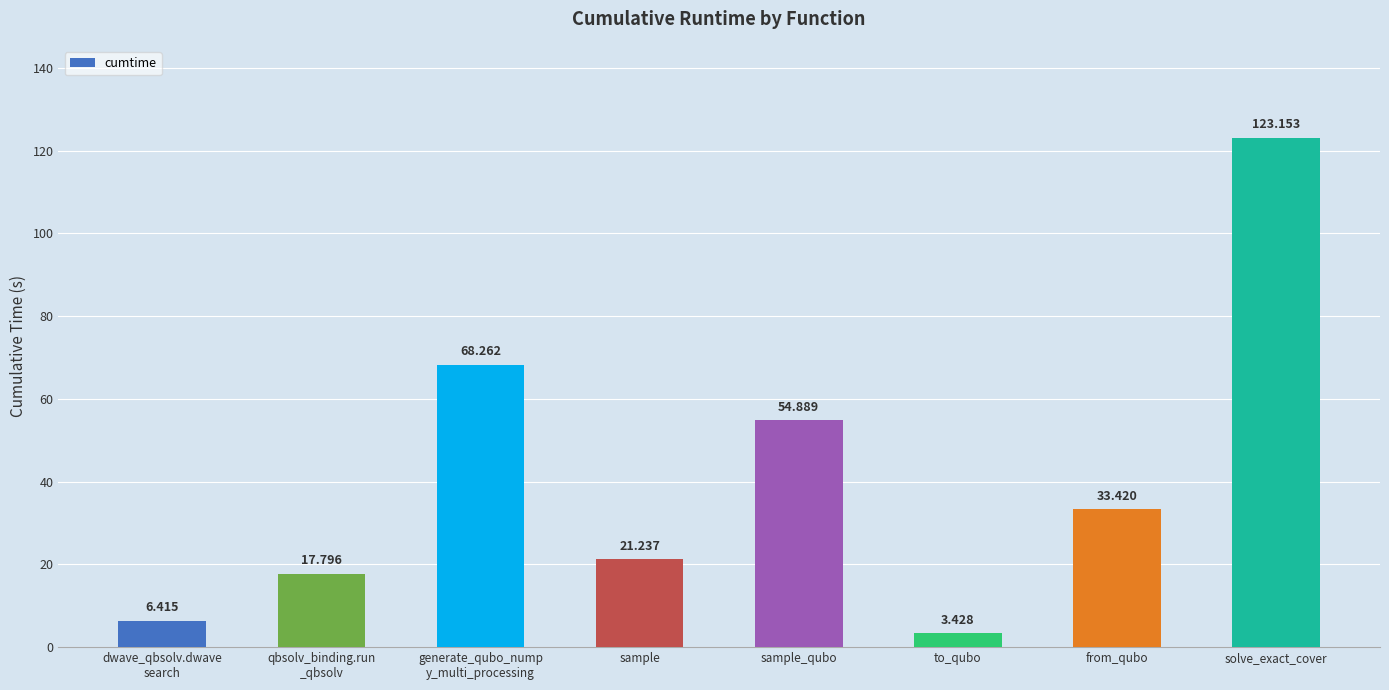

What is the average value?

41.1